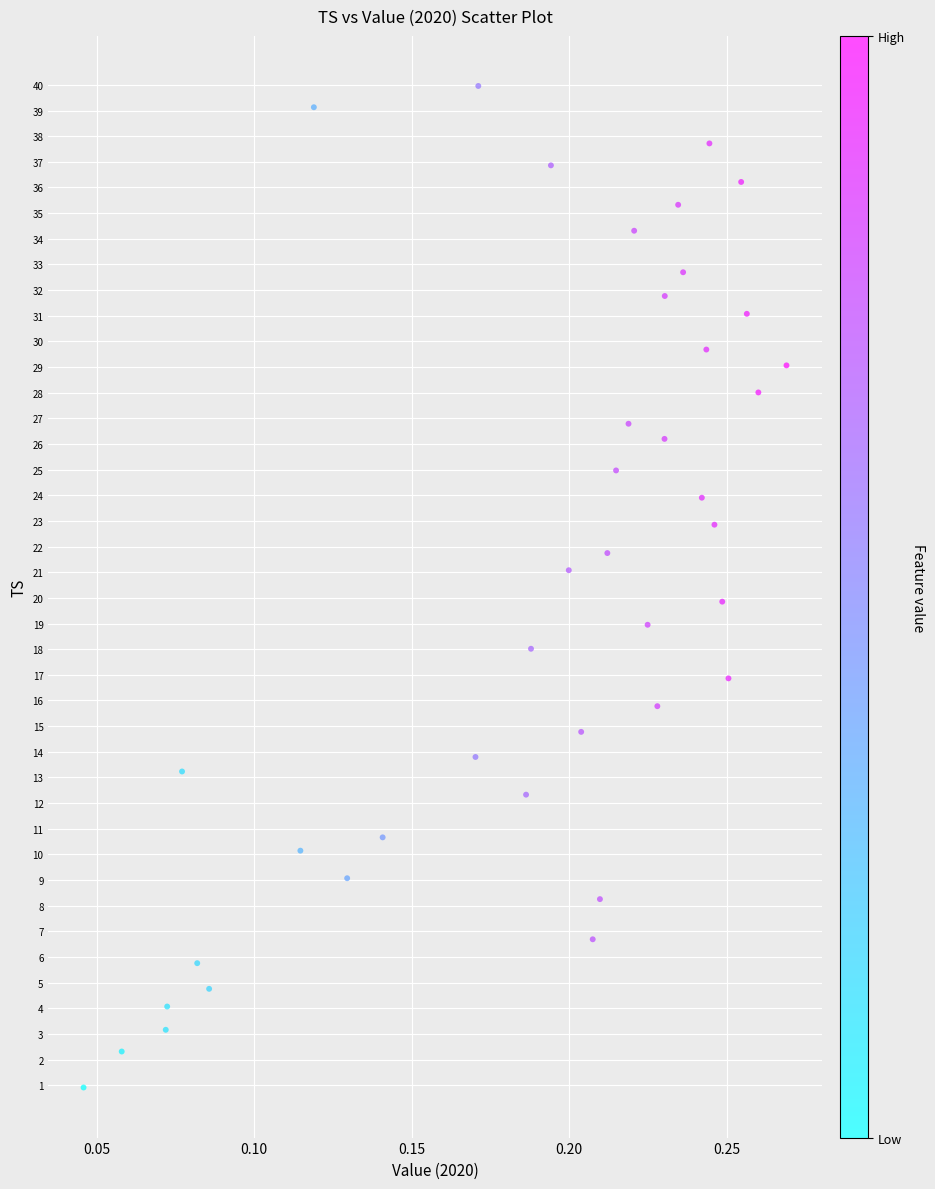

What is the range of Y values (max minus min)?

39.0